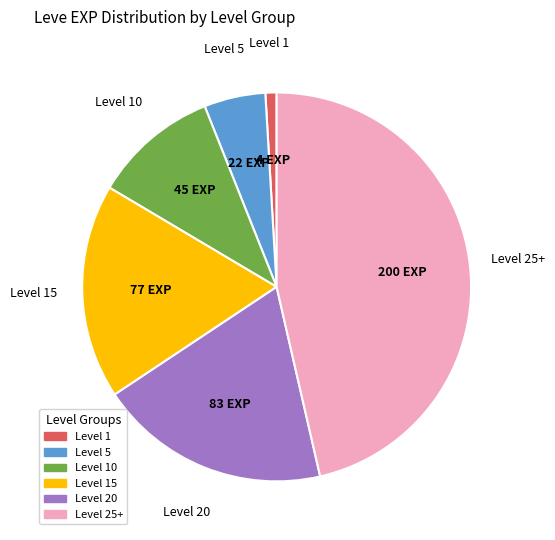

Does any single category account for the majority?

No